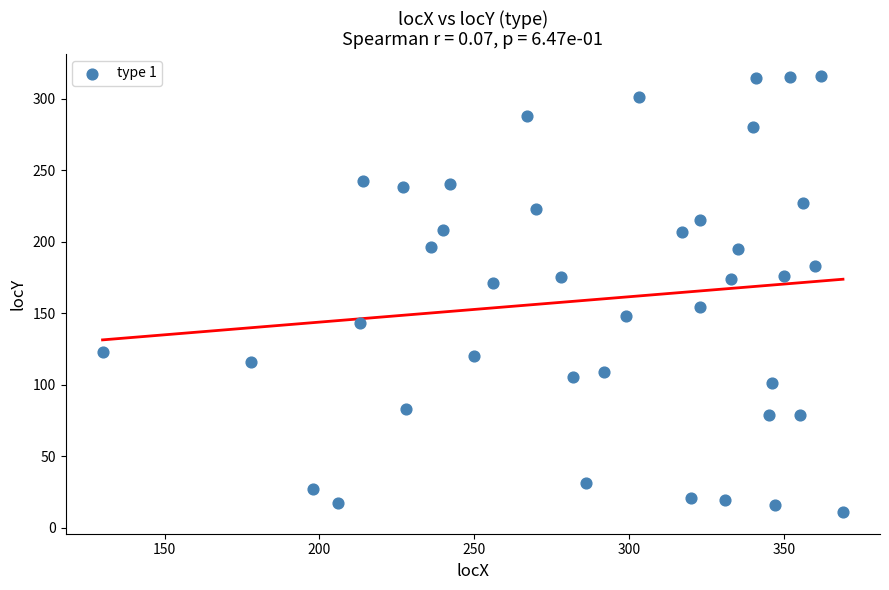

What is the range of Y values (max minus min)?

305